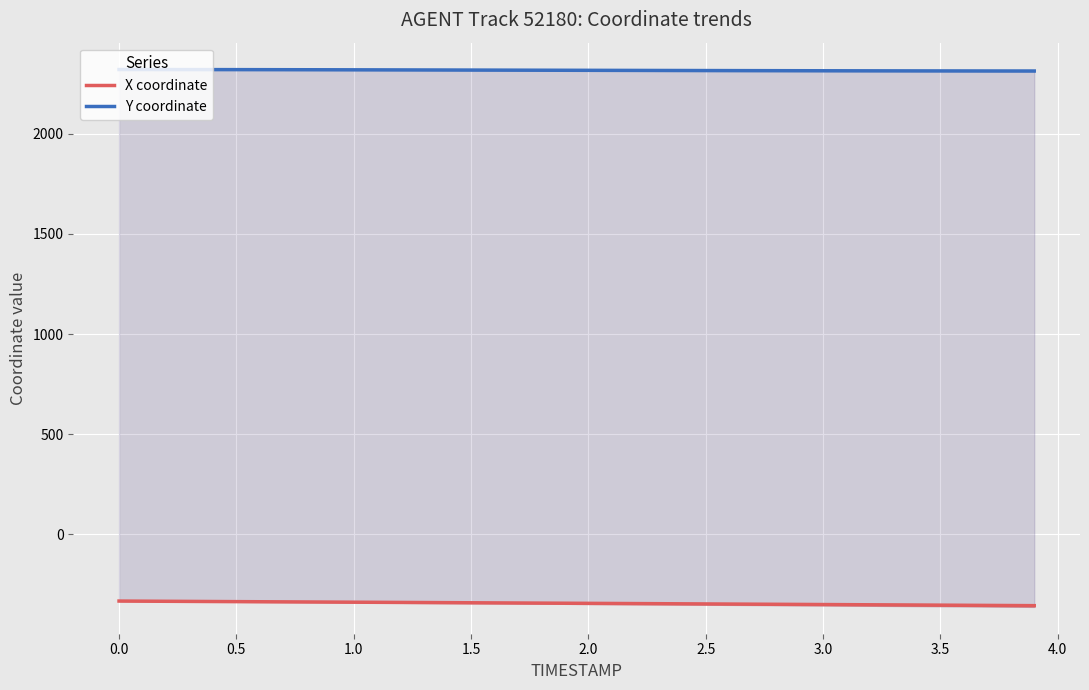

What is the value of the X coordinate point at the 11th from the left?

-339.3